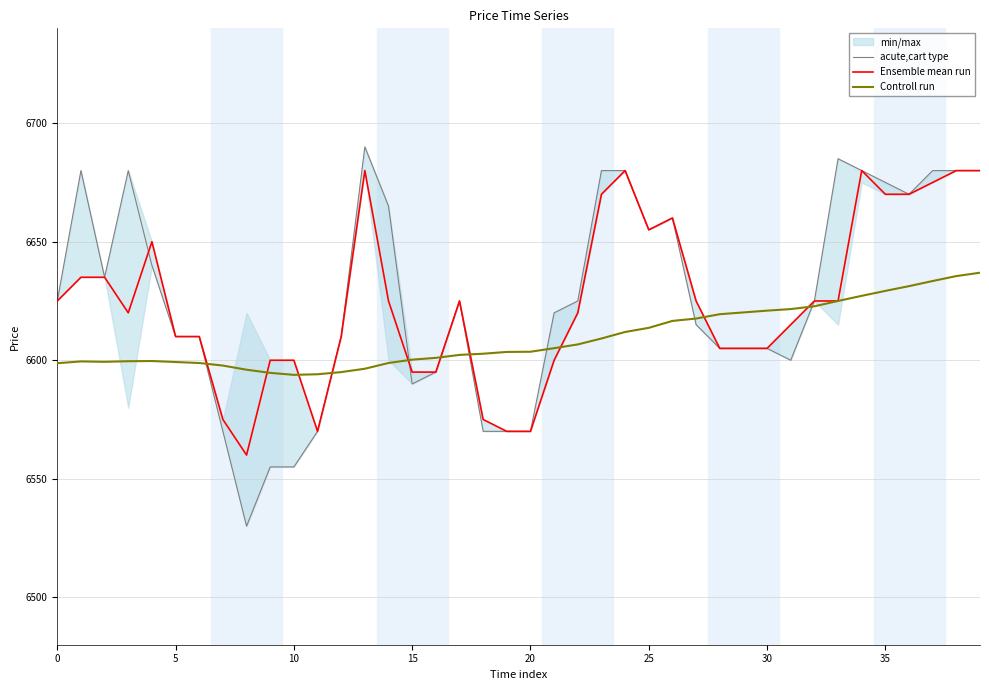

Is the value of Ensemble mean run at 34 greater than the value of acute,cart type at 31?

Yes